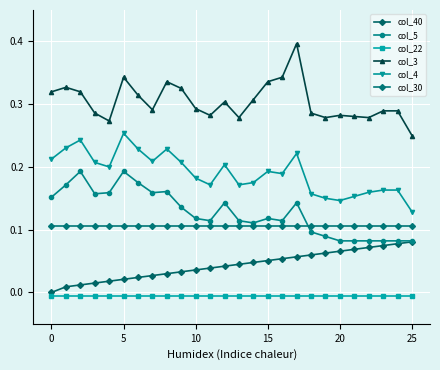

Count the col_3 values in the range 0 to 1.

26